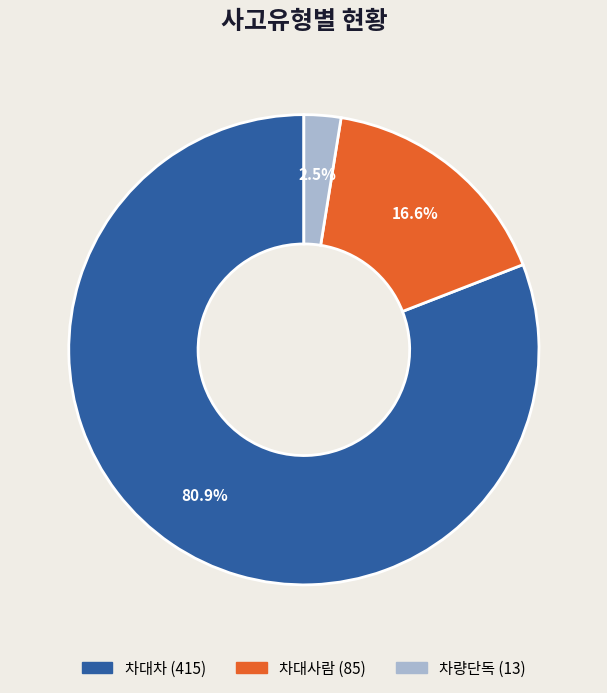

True or false: 차대차 accounts for 94% of the total.

False